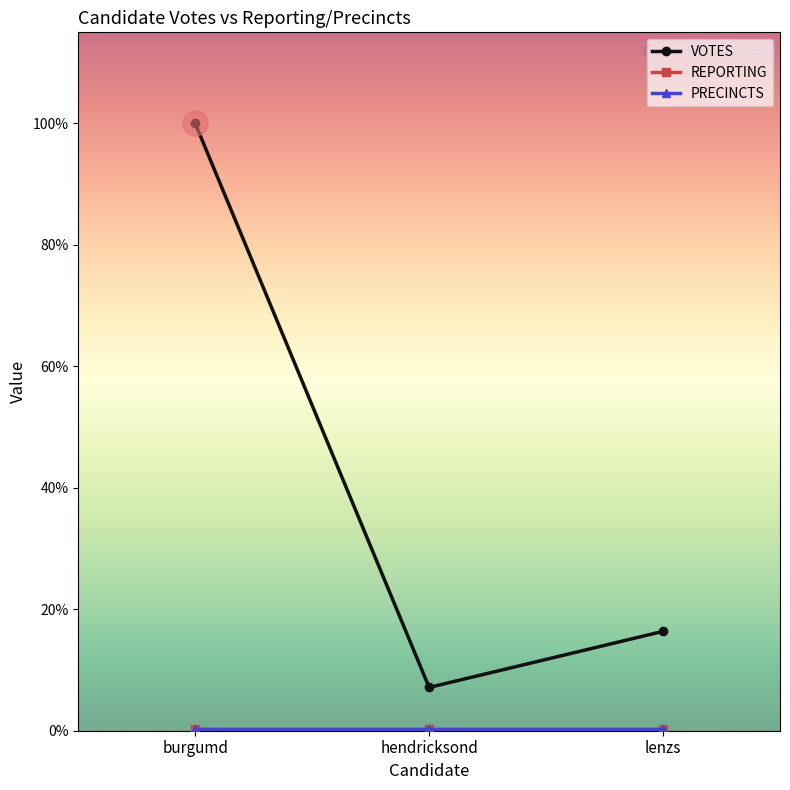

Is the value of VOTES at hendricksond greater than the value of REPORTING at burgumd?

Yes